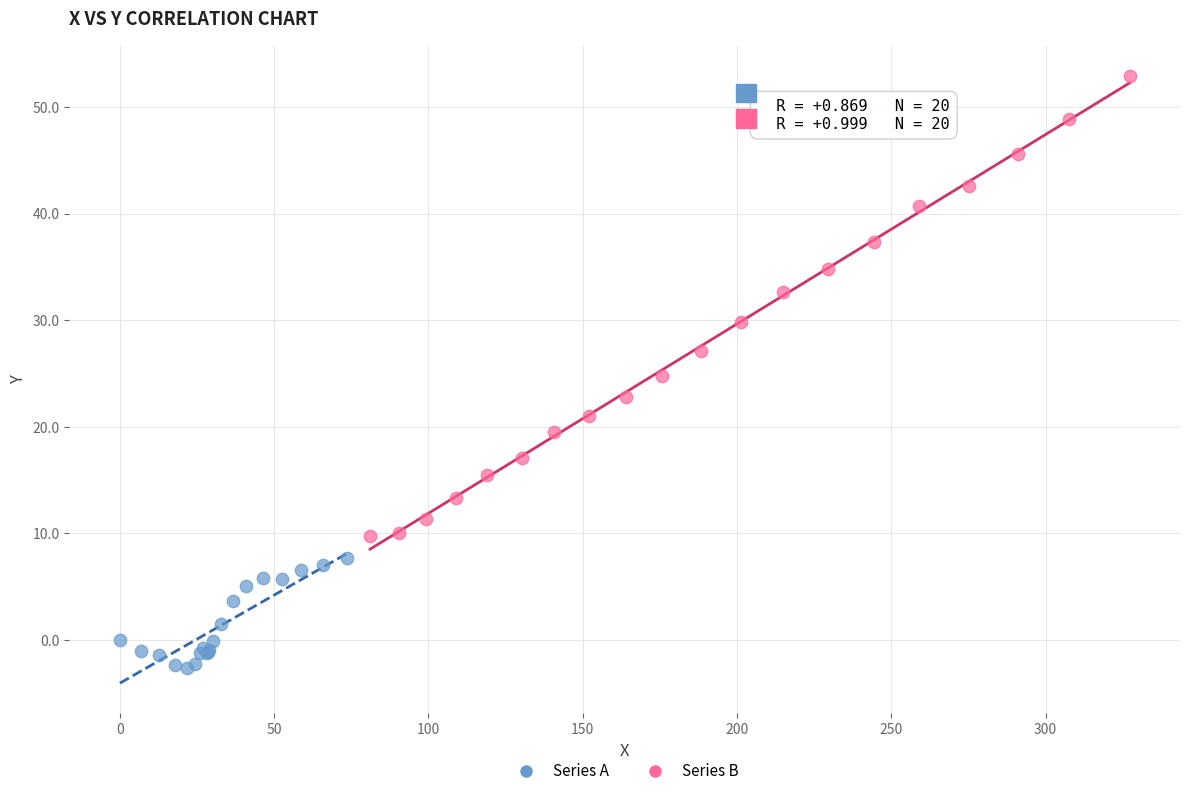

Which series contains the highest Y value?

Series B